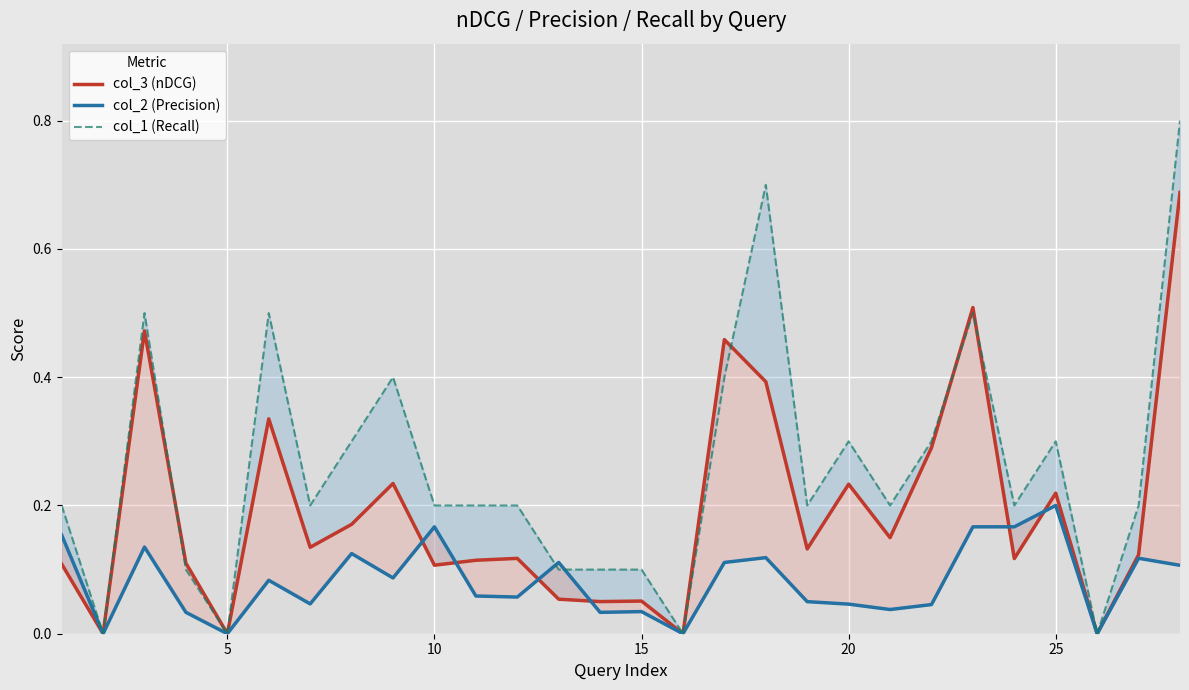

How many positive values does the col_1 (Recall) series have?

24